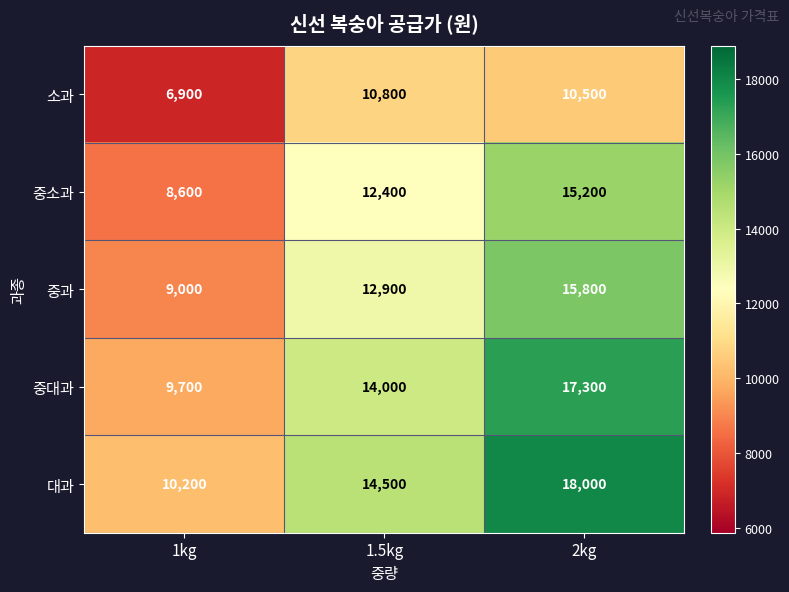

What is the sum of all 중대과 values?

41000